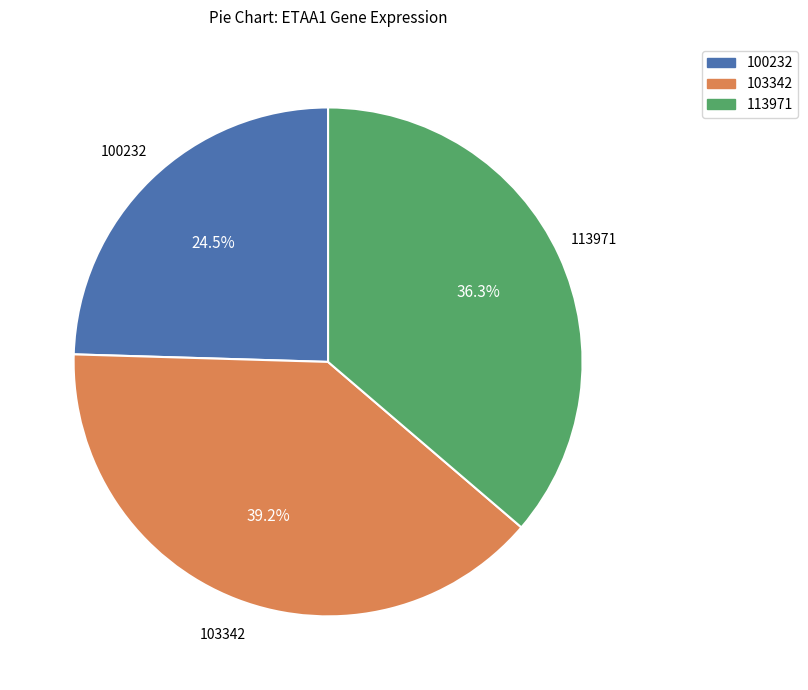

Which category has the biggest portion of the pie?

103342